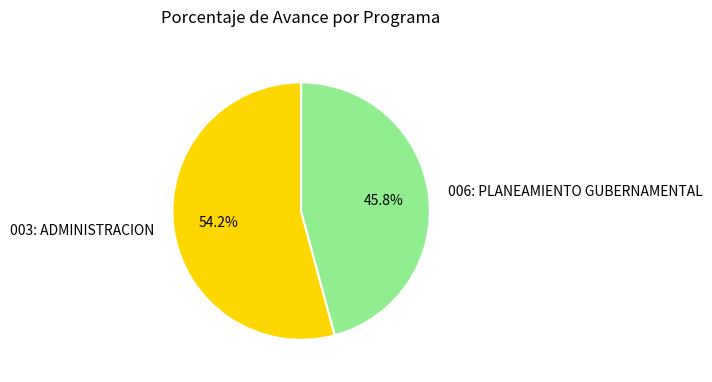

Rank the categories by value from highest to lowest.

003: ADMINISTRACION, 006: PLANEAMIENTO GUBERNAMENTAL